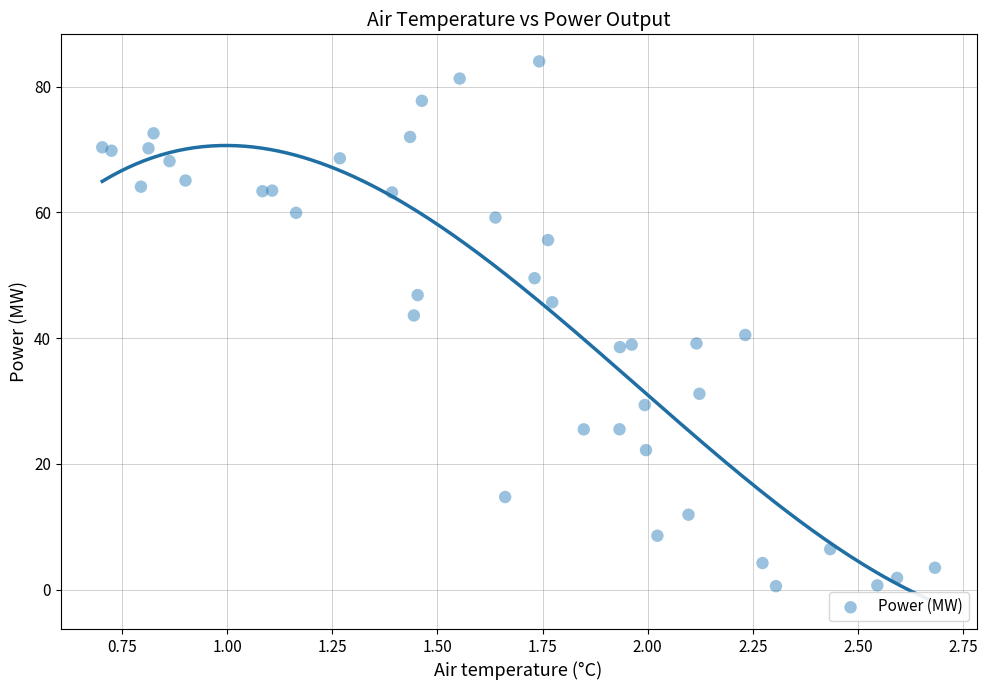

What is the range of X values (max minus min)?

2.0